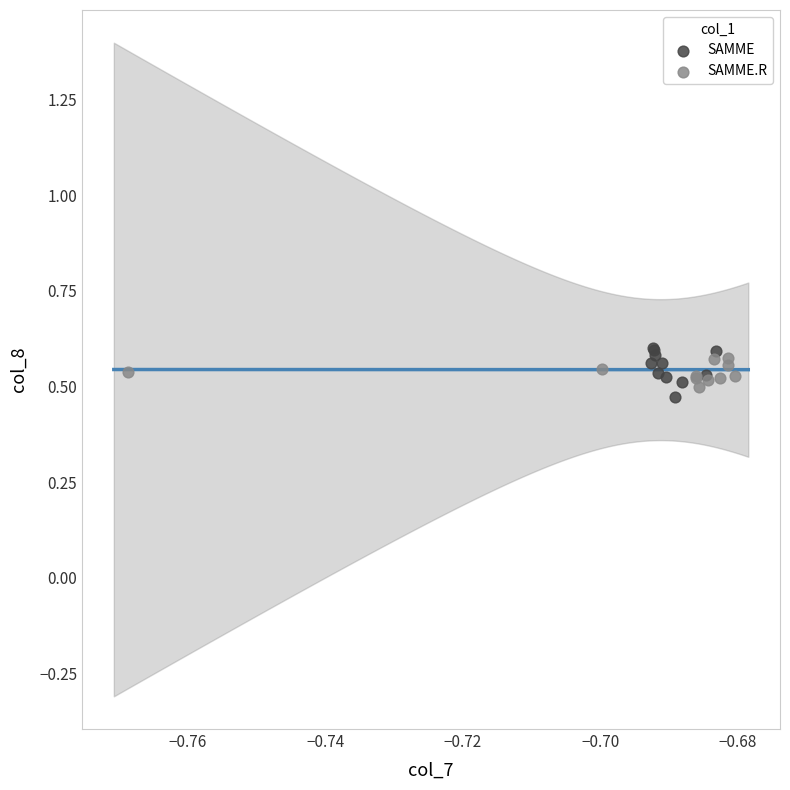

What are all the series names shown in the legend?

SAMME, SAMME.R